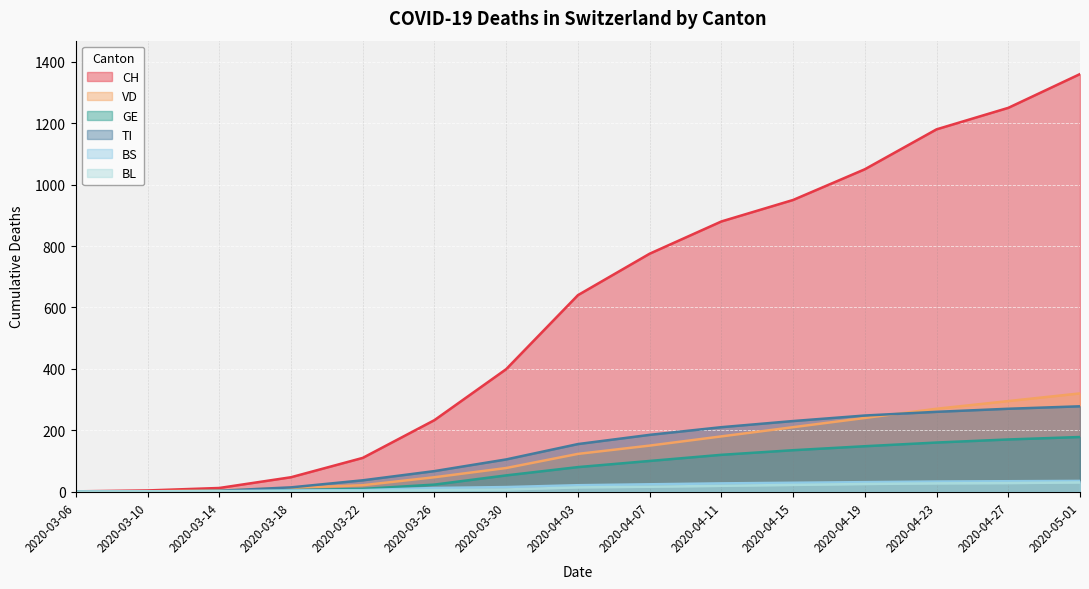

Is the value of GE at 2020-05-01 greater than the value of BL at 2020-03-06?

Yes